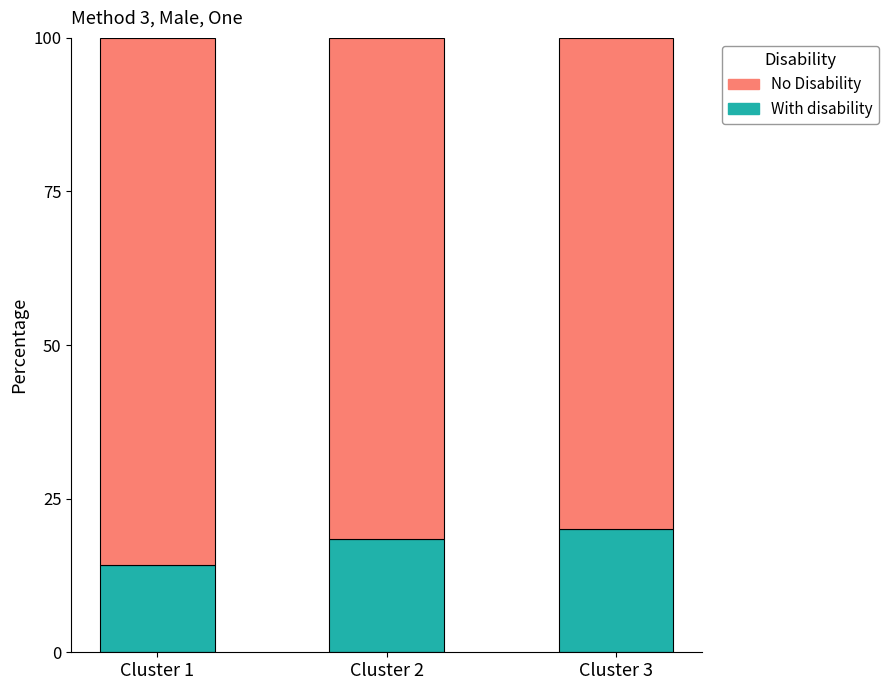

Count the number of data series in this chart.

2